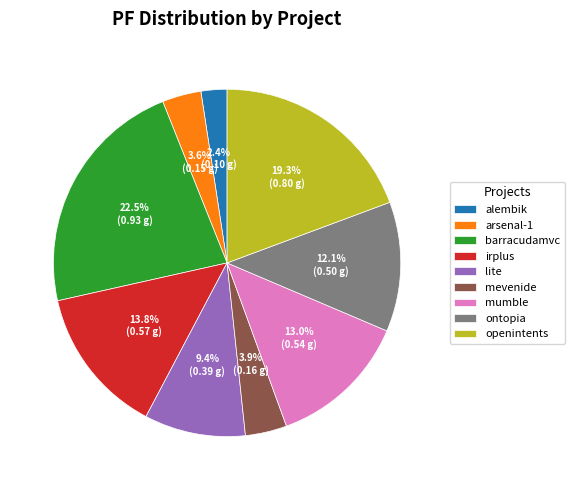

How many slices are in this pie chart?

9